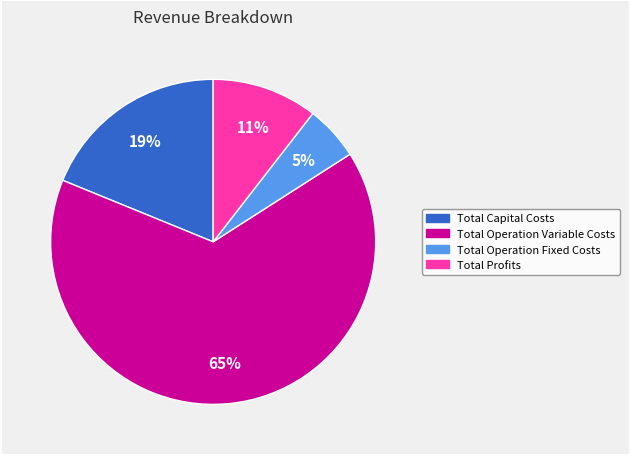

Is the sum of Total Profits and Total Operation Variable Costs greater than half?

Yes